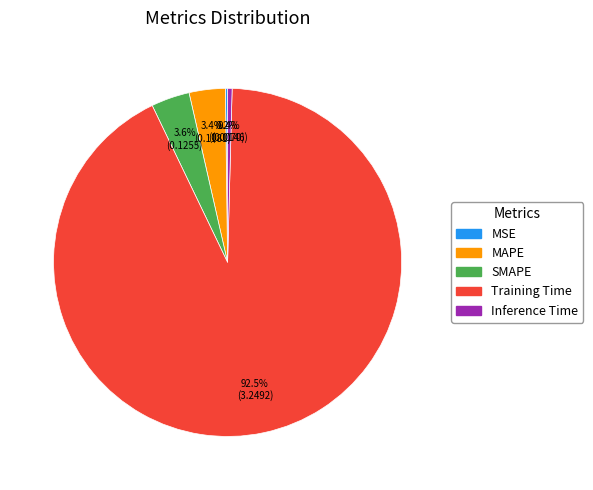

What is the largest slice in the pie chart?

Training Time